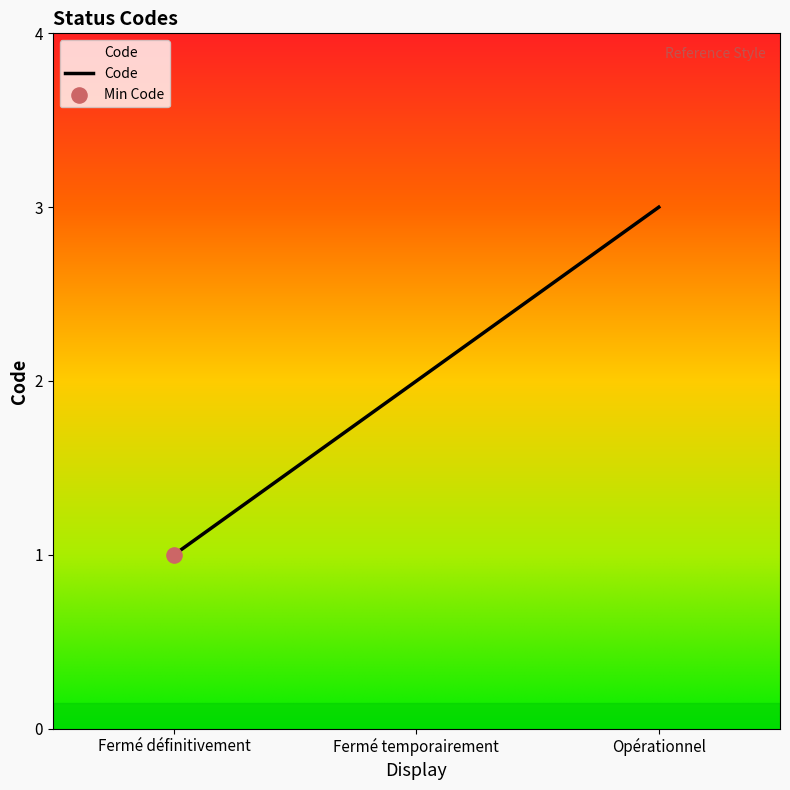

Approximately how many times larger is the value at Fermé définitivement compared to Opérationnel?

0.3